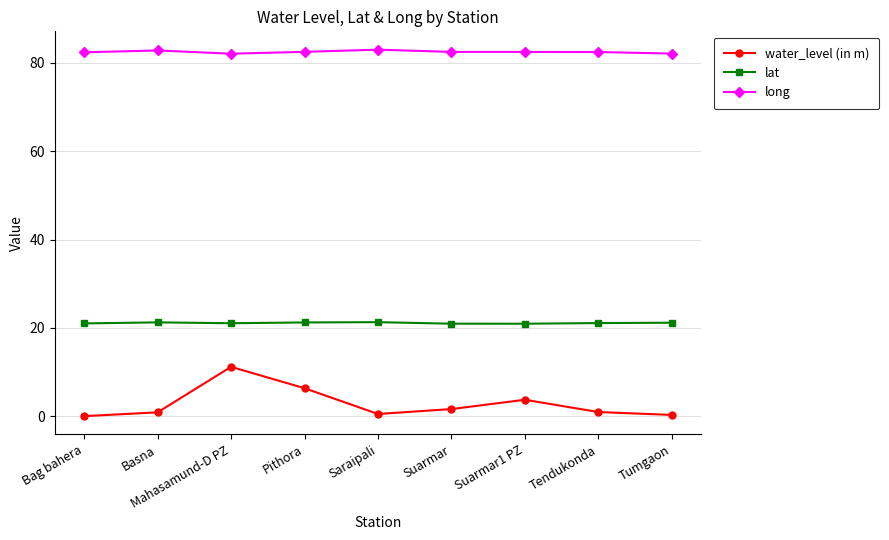

What are all the series names shown in the legend?

water_level (in m), lat, long